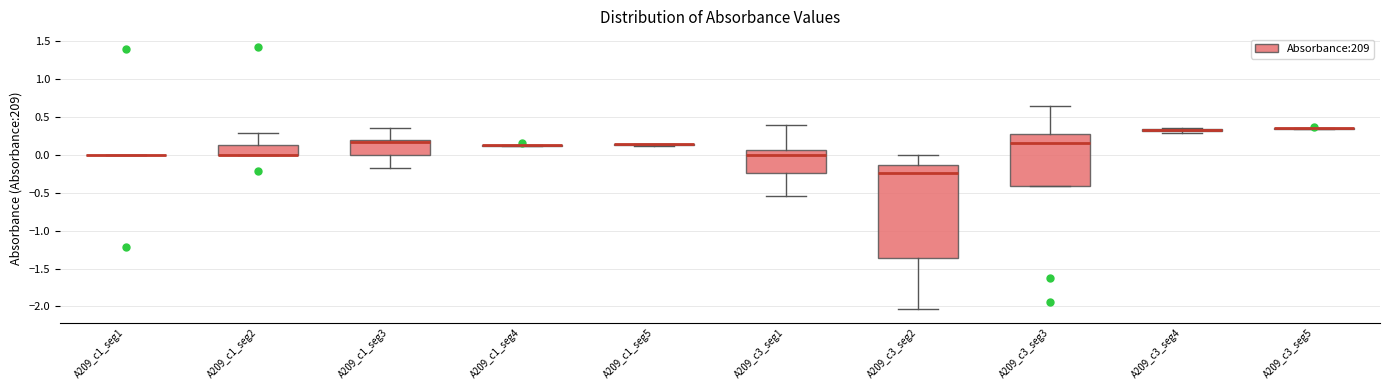

Where does the lower whisker of the box for A209_c1_seg3 end on the y-axis? The values are not printed on the chart, so give them approximately, as read against the axis.

-0.15